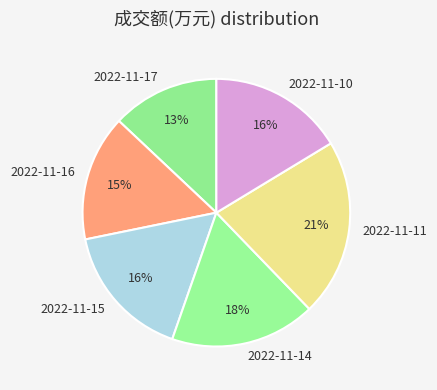

Is there a majority slice in this chart?

No